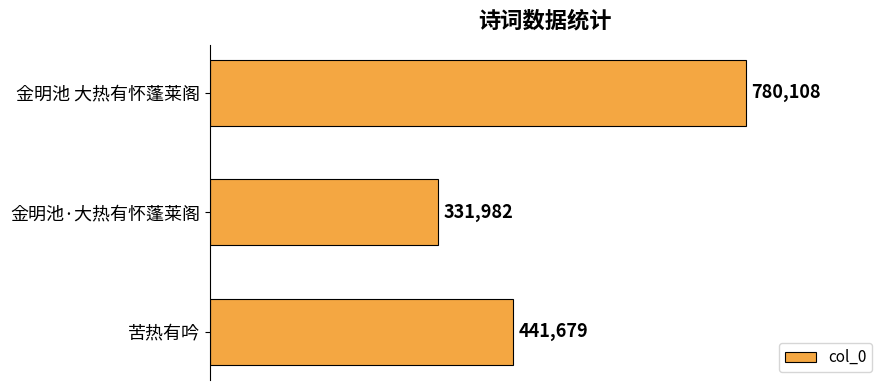

Rank the categories by value from lowest to highest.

金明池·大热有怀蓬莱阁, 苦热有吟, 金明池 大热有怀蓬莱阁